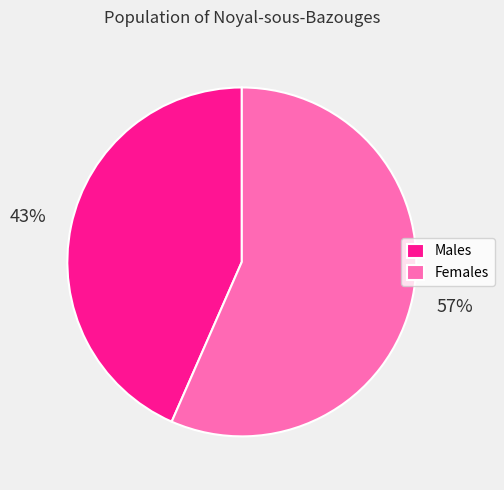

Approximately how many times larger is the value at Males compared to Females?

0.8